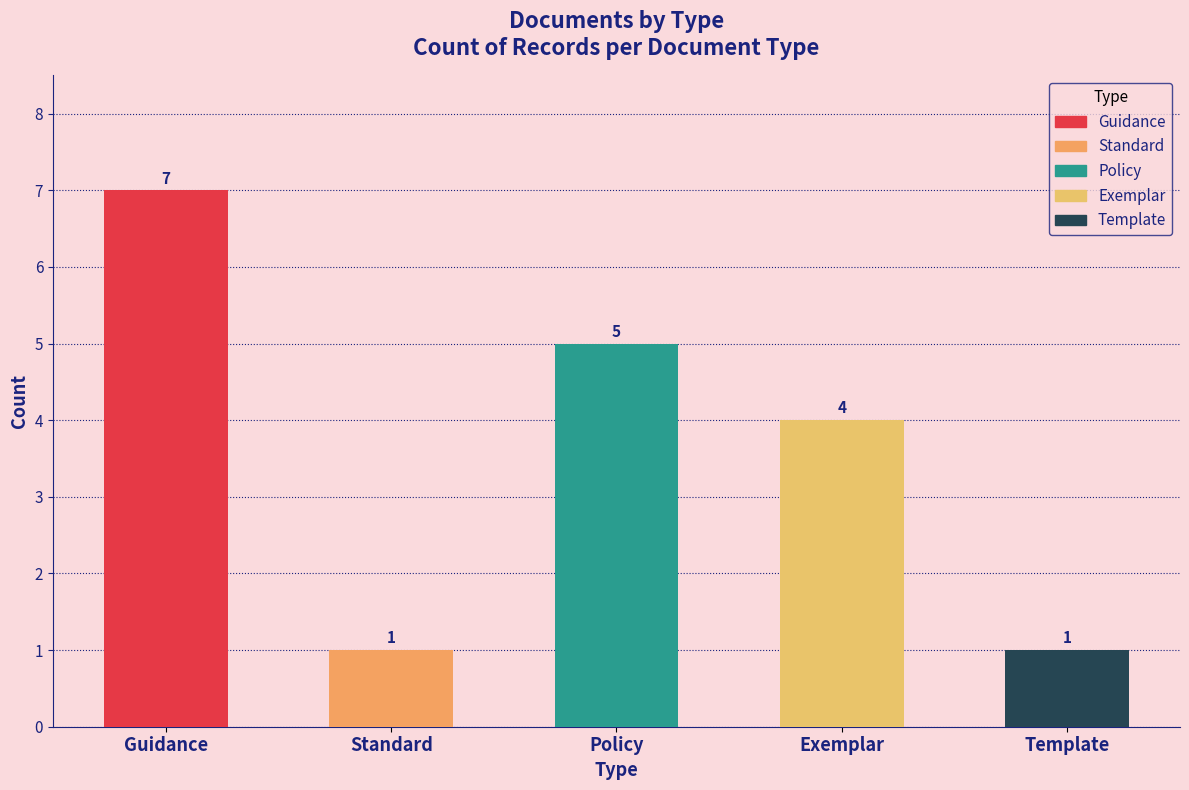

Reading right to left, list all the values displayed in this chart.

Template=1	Exemplar=4	Policy=5	Standard=1	Guidance=7